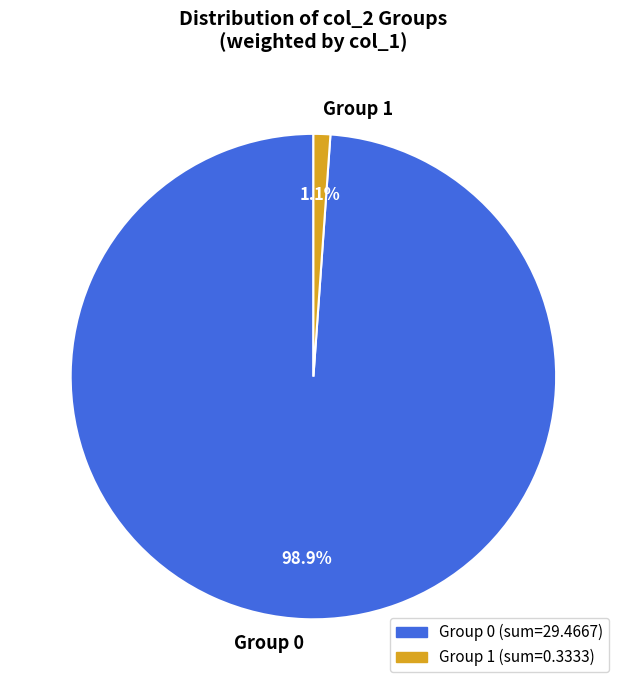

How many slices are in this pie chart?

2